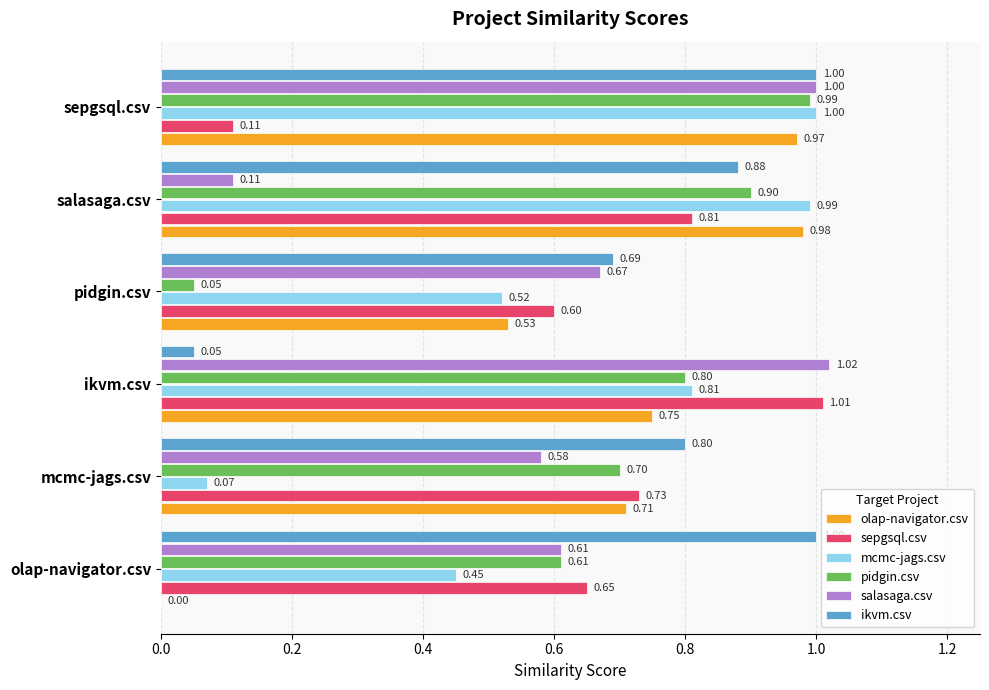

What is the total value across all series at ikvm.csv?

4.4